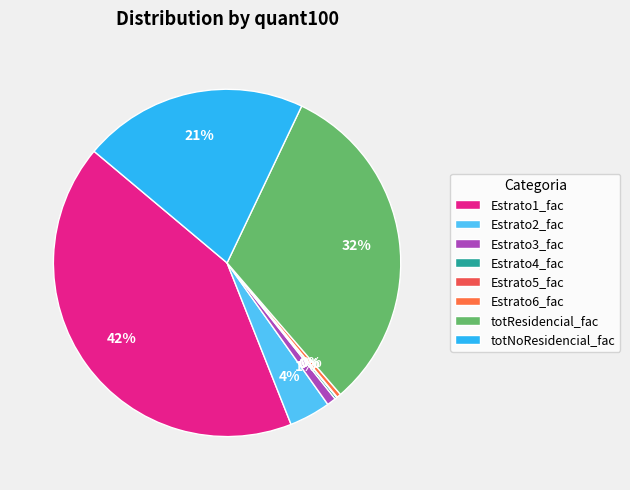

Which slice is the smallest?

Estrato5_fac